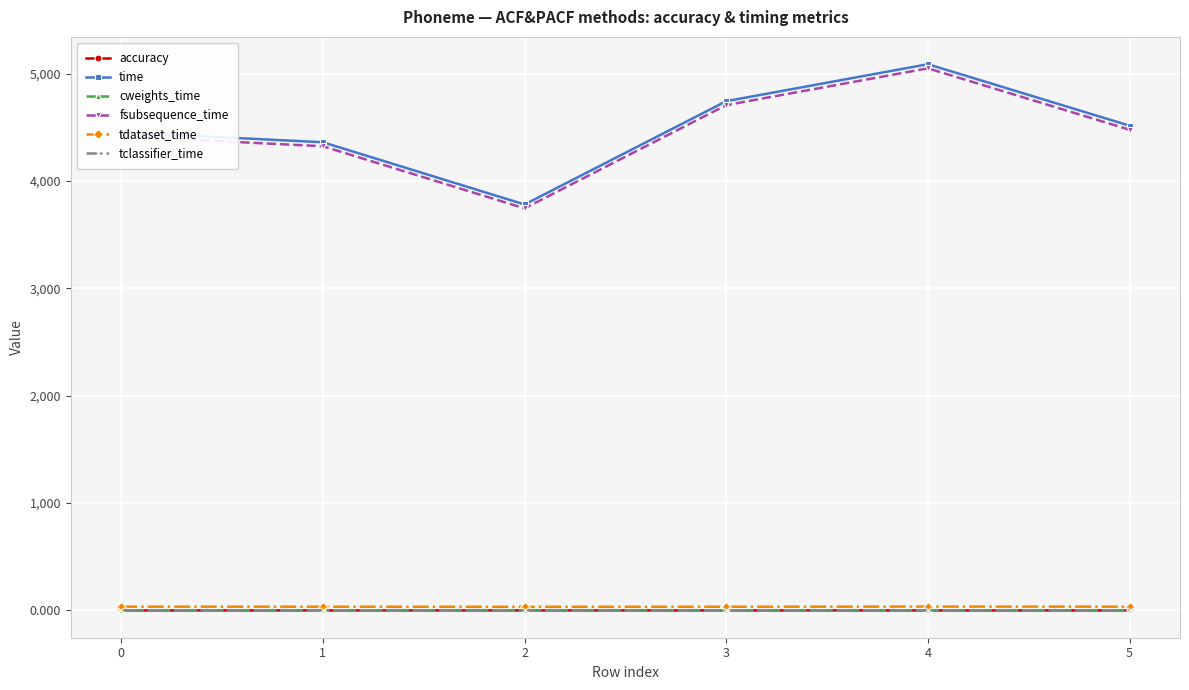

Which series has the widest spread of values?

time